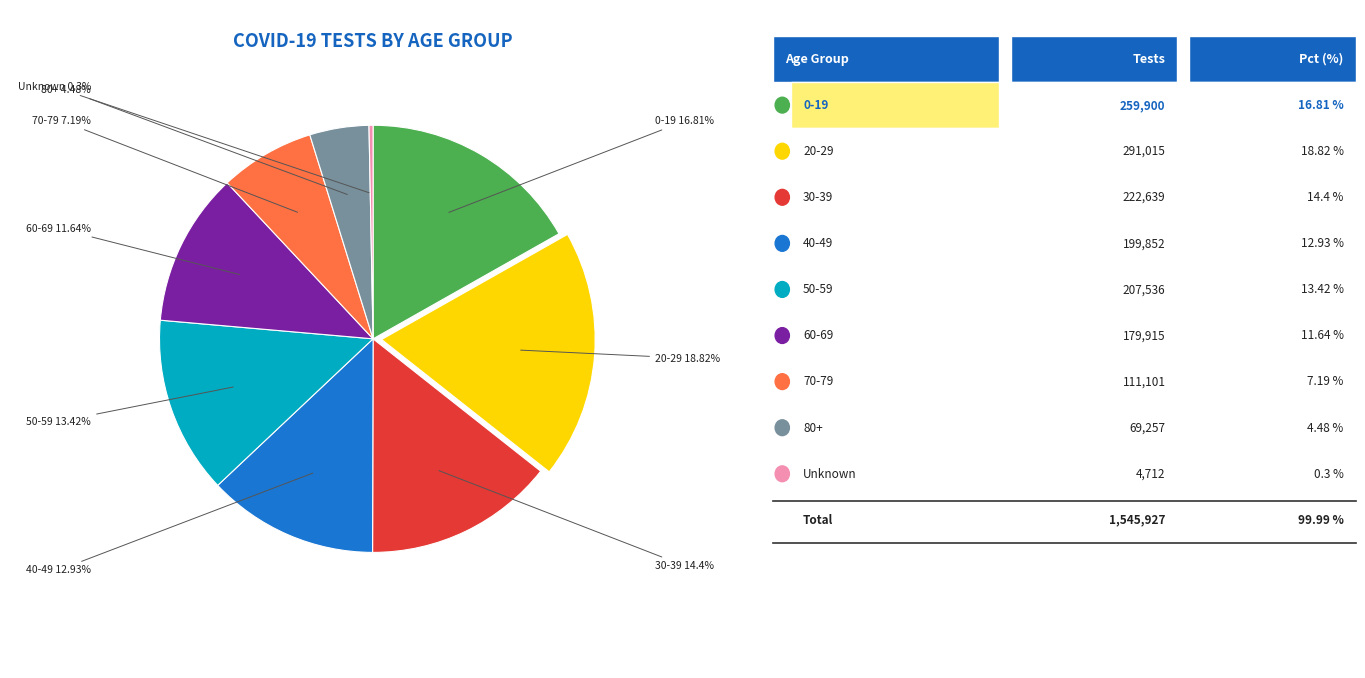

Is there a majority slice in this chart?

No